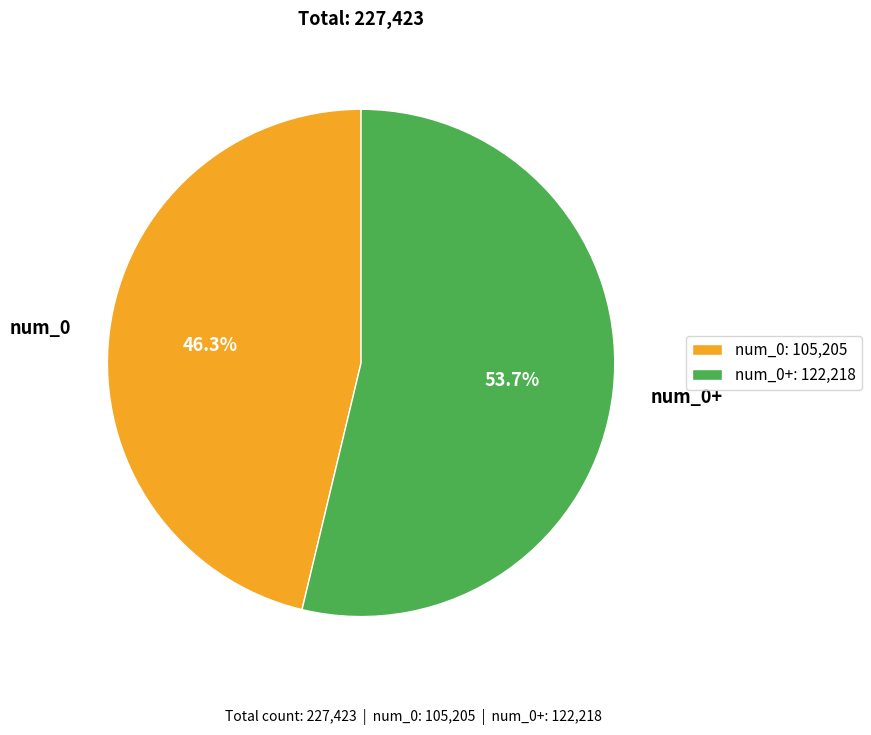

To the nearest percent, what is the difference between the num_0+ and num_0 slice percentages?

7%